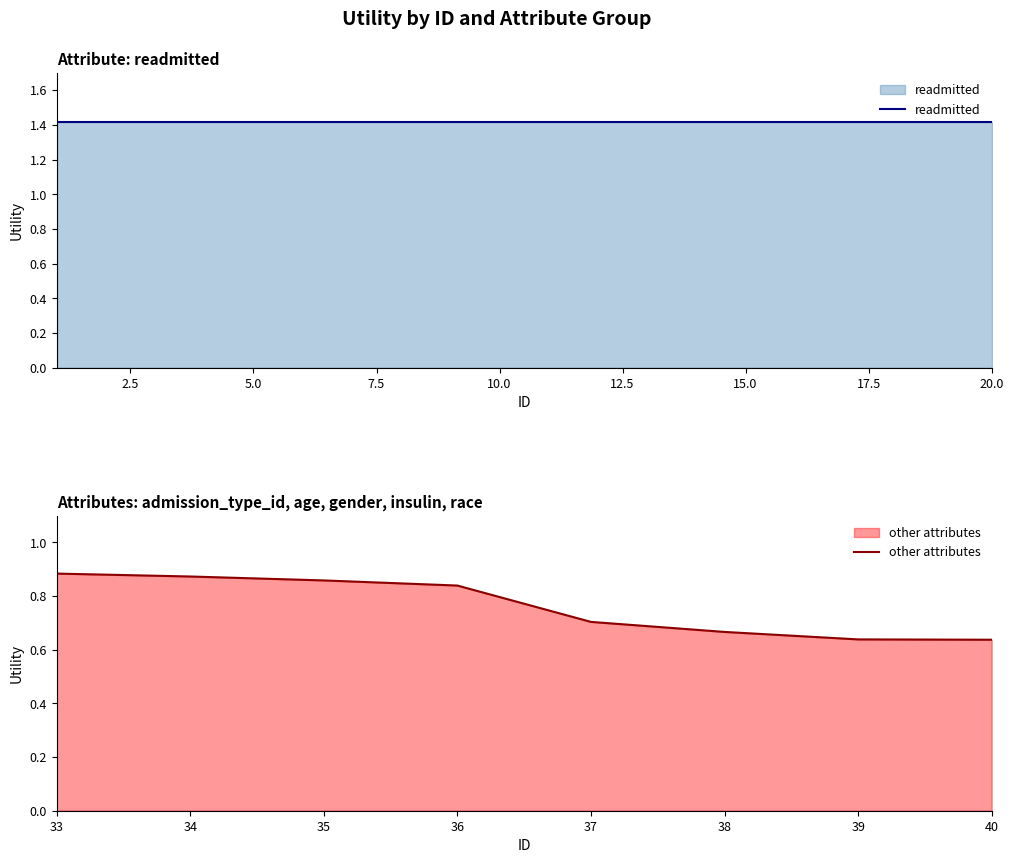

True or false: readmitted and other_attrs intersect in this chart.

False